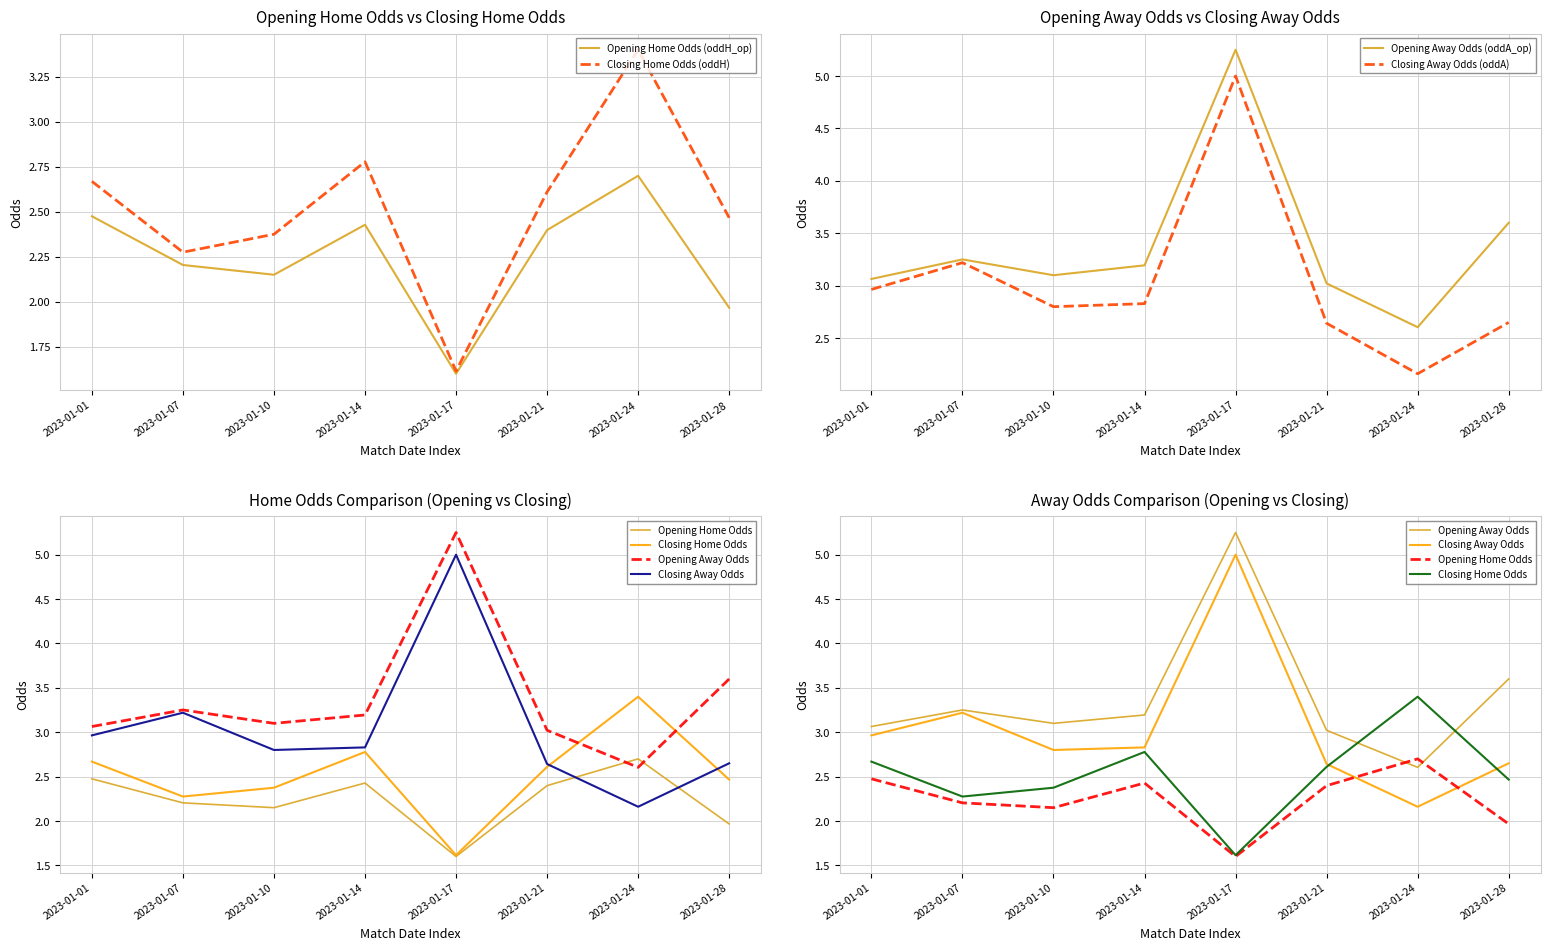

The value of Closing Home Odds (oddH) at 2023-01-17 is 1.6. True or false?

True